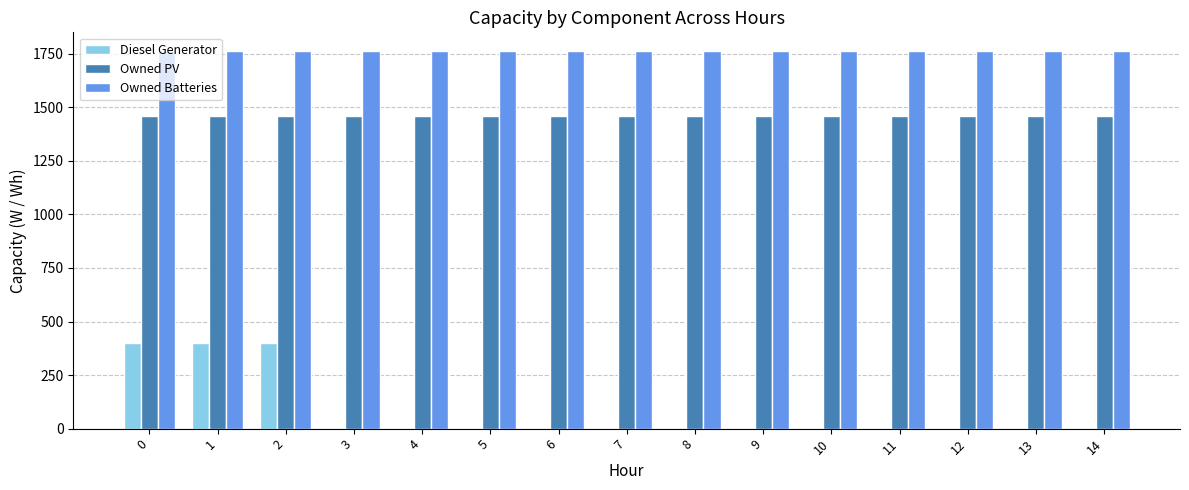

What is the total value across all series at 0?

3623